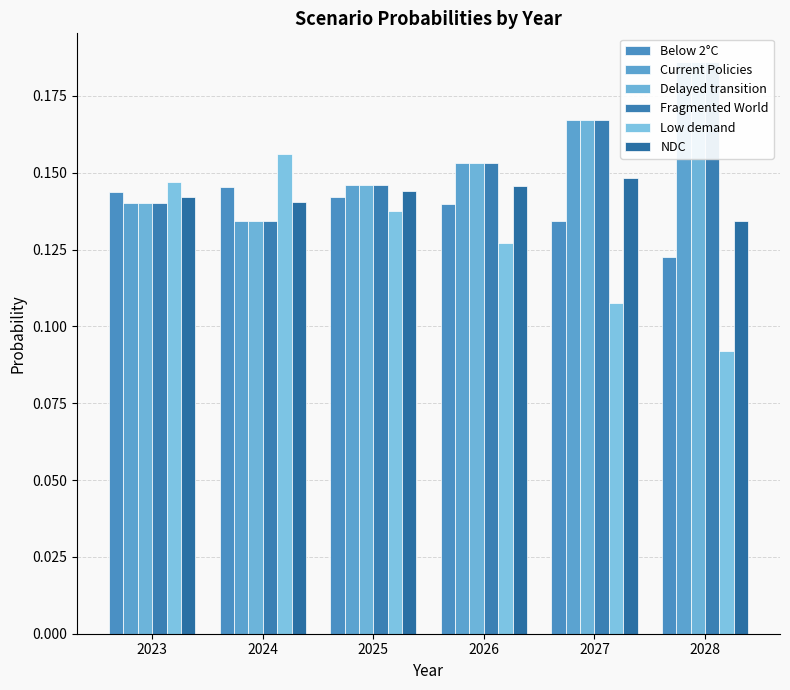

How many series are shown in this chart?

6